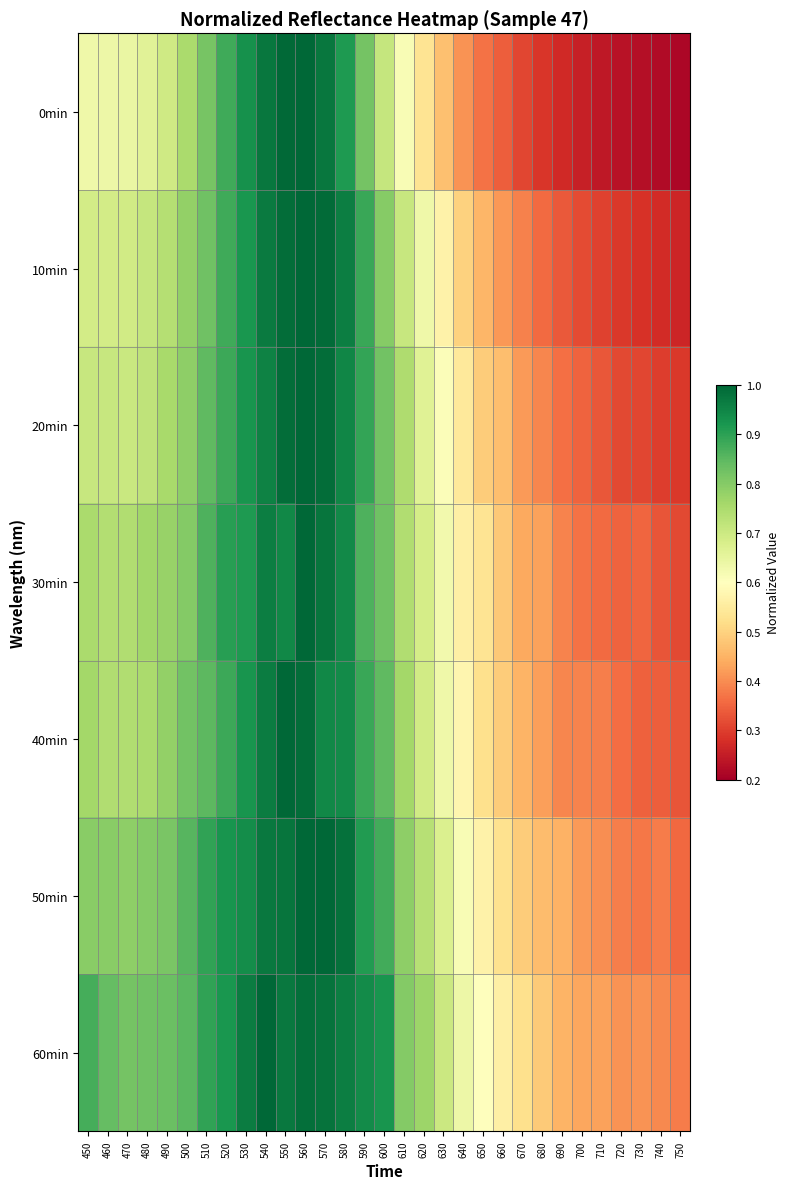

Rank the series at 750 from lowest to highest value.

0min, 10min, 20min, 30min, 40min, 50min, 60min